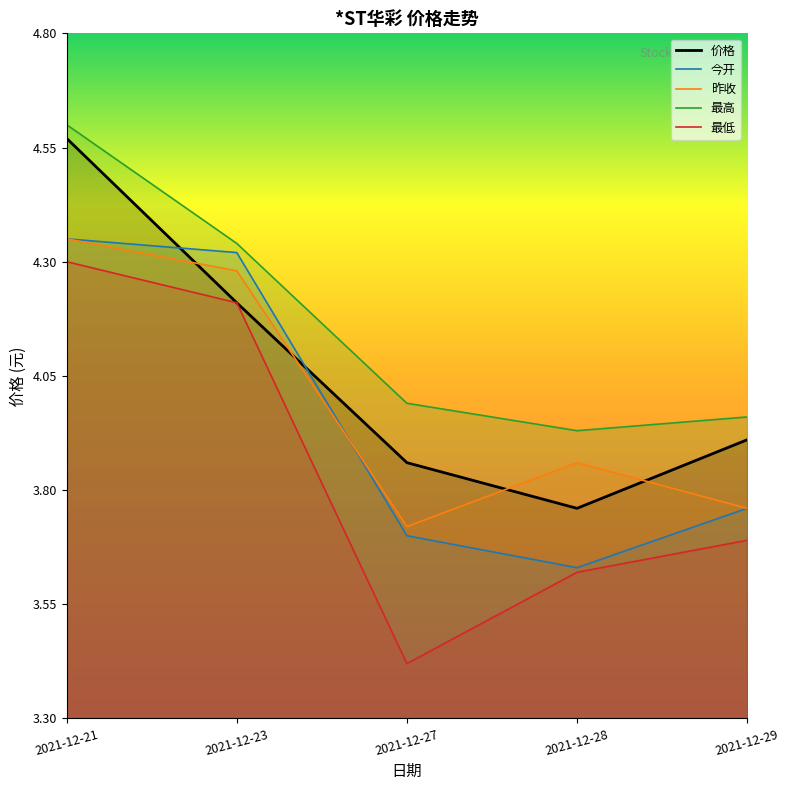

What is the difference between the maximum and minimum values in the 今开 series?

0.7